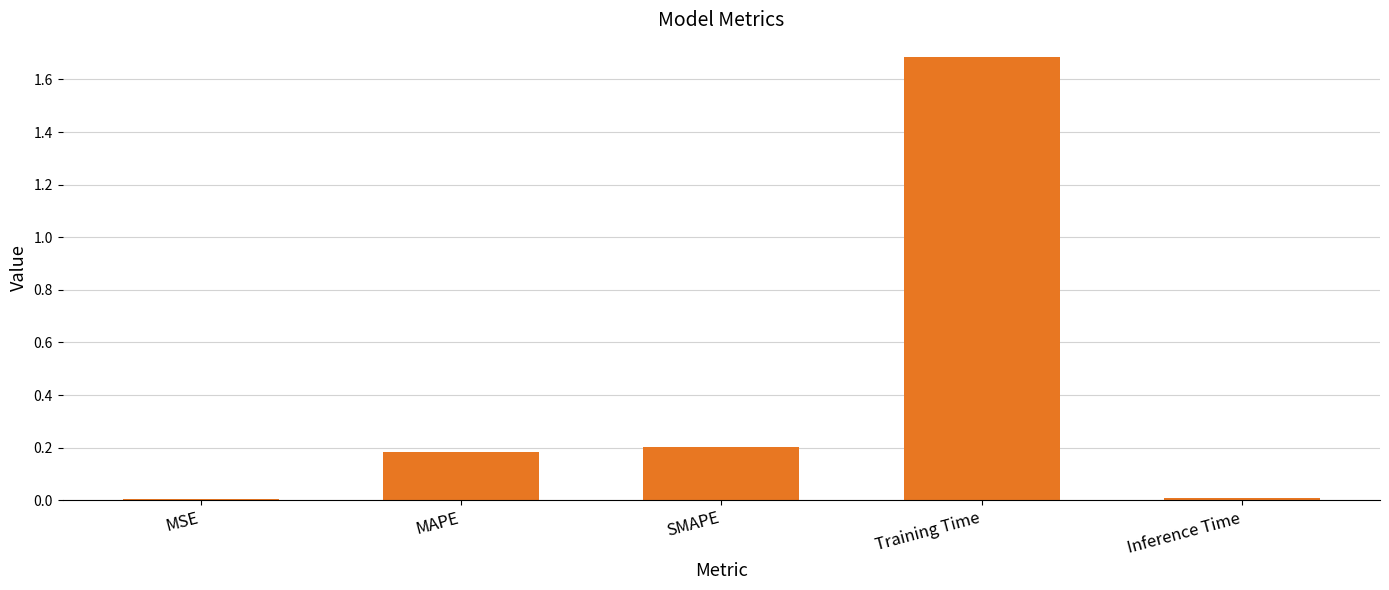

Which label corresponds to the largest value in the chart?

Training Time